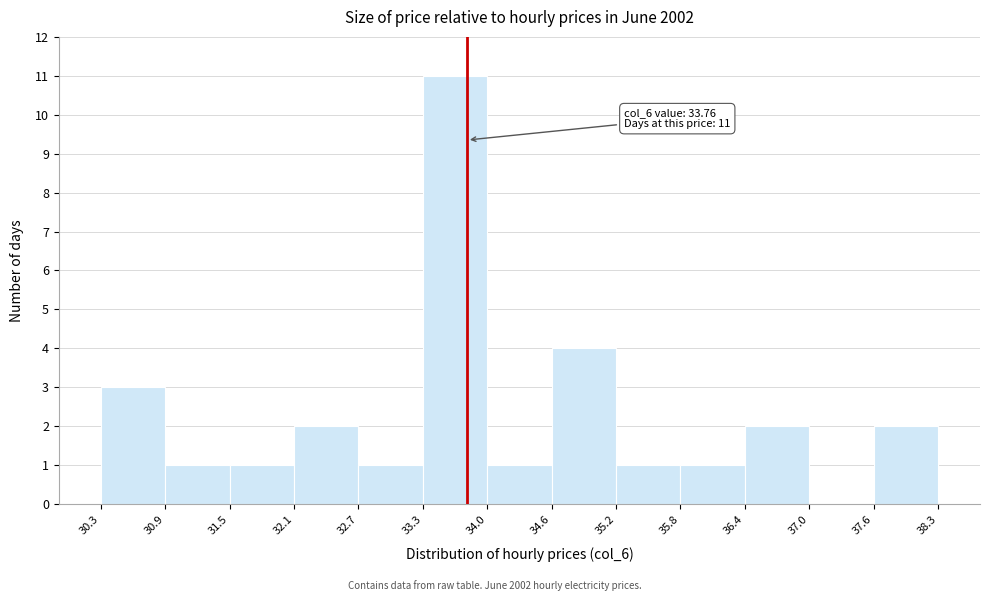

Over which range of the x-axis is the bar tallest?

33.3 to 34.0